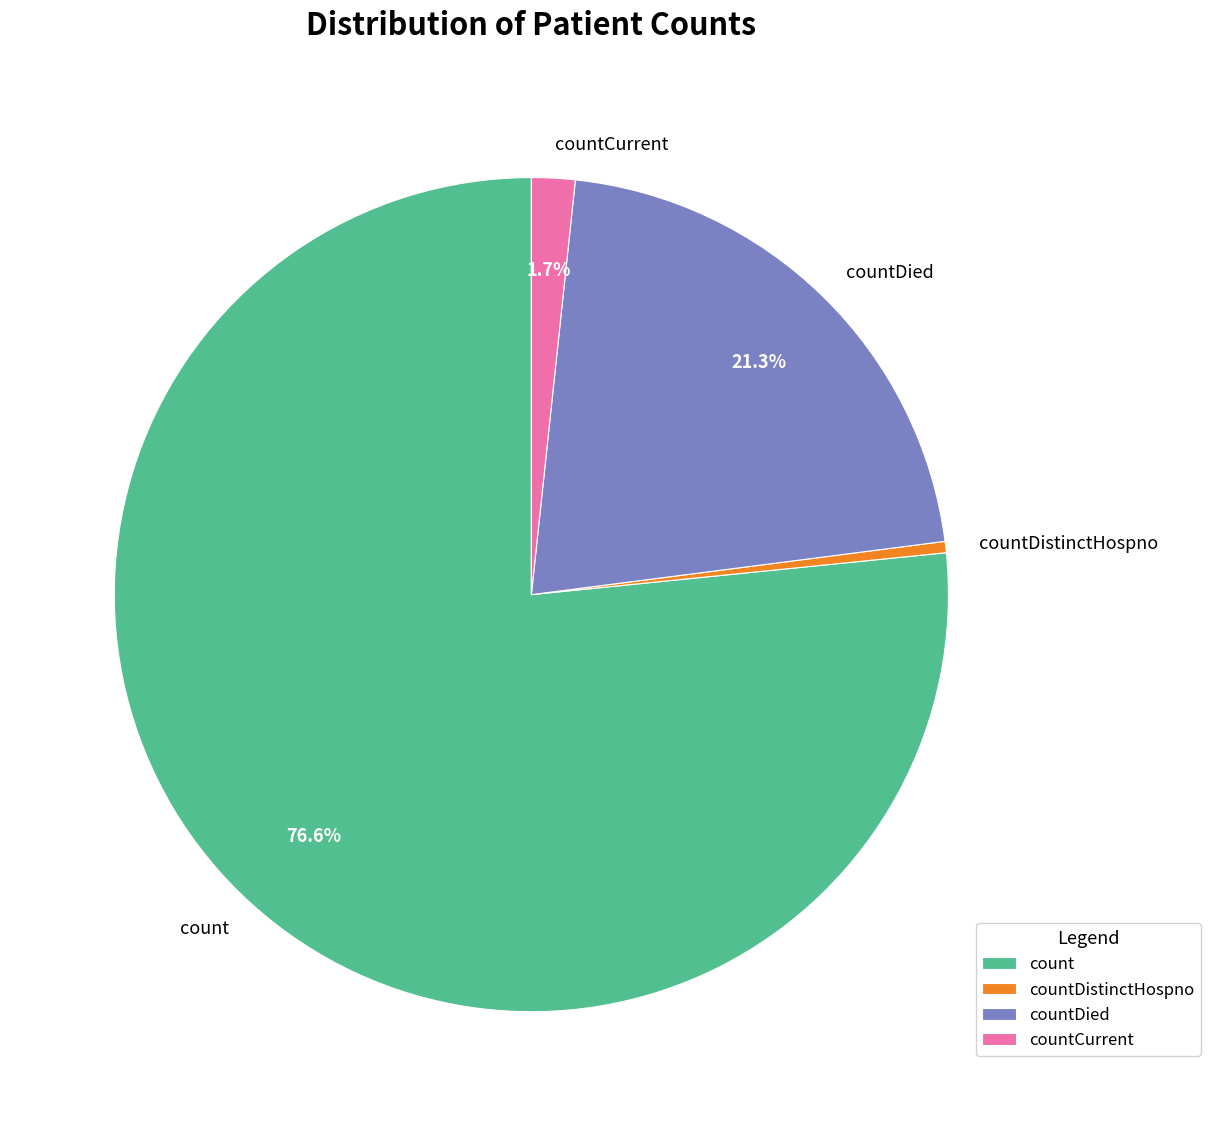

Which has a higher value, countCurrent or countDied?

countDied